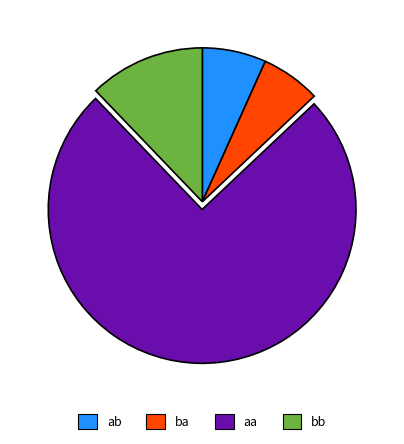

What is the largest slice in the pie chart?

aa